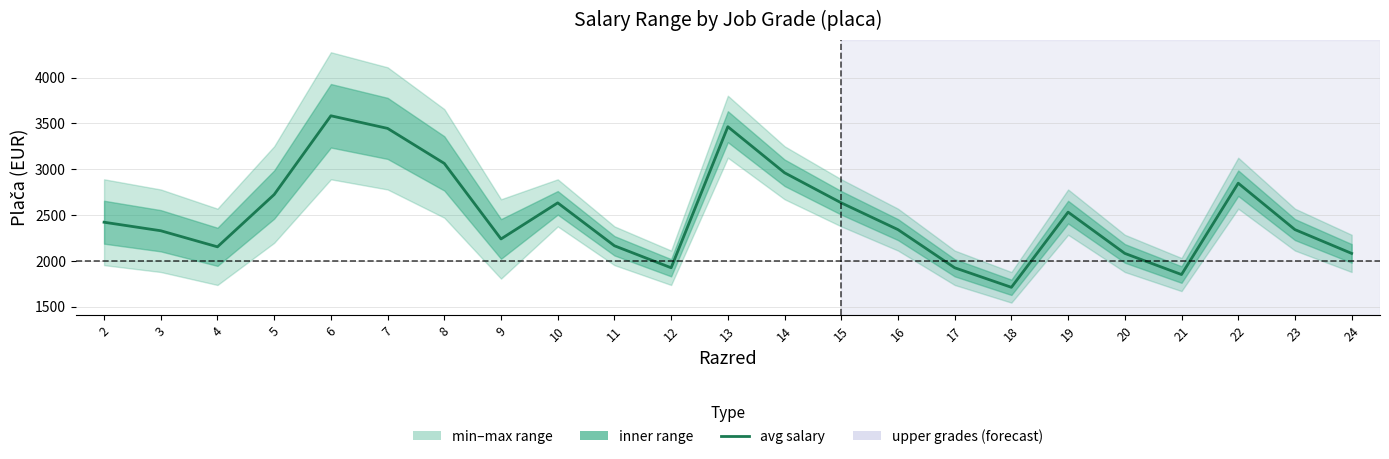

True or false: the data shows 3445.6 at 7.

True